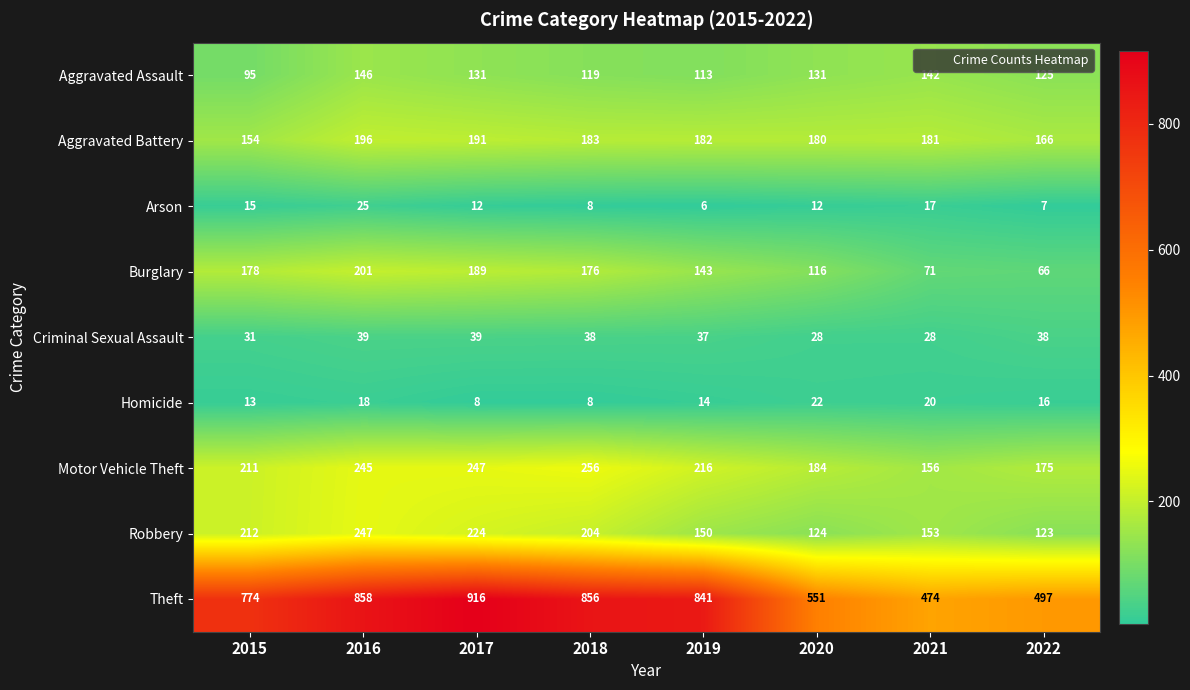

Rank the series by their maximum value, from highest to lowest.

Theft, Motor Vehicle Theft, Robbery, Burglary, Aggravated Battery, Aggravated Assault, Criminal Sexual Assault, Arson, Homicide